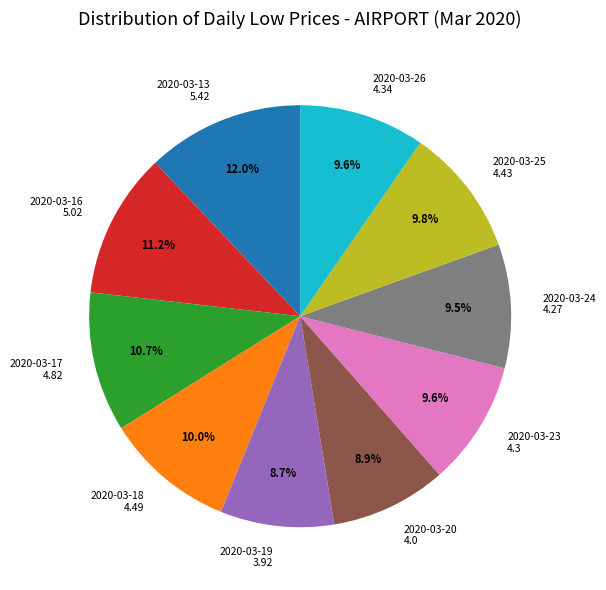

What percentage is the 2020-03-23 slice, to the nearest percent?

10%